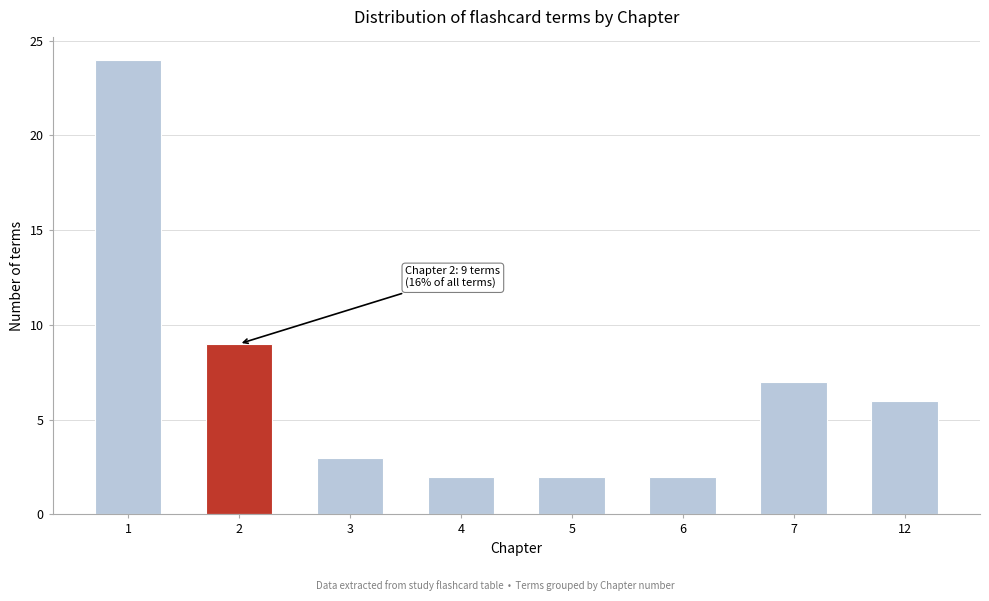

Reading right to left, transcribe all the data shown in this chart.

6	7	2	2	2	3	9	24